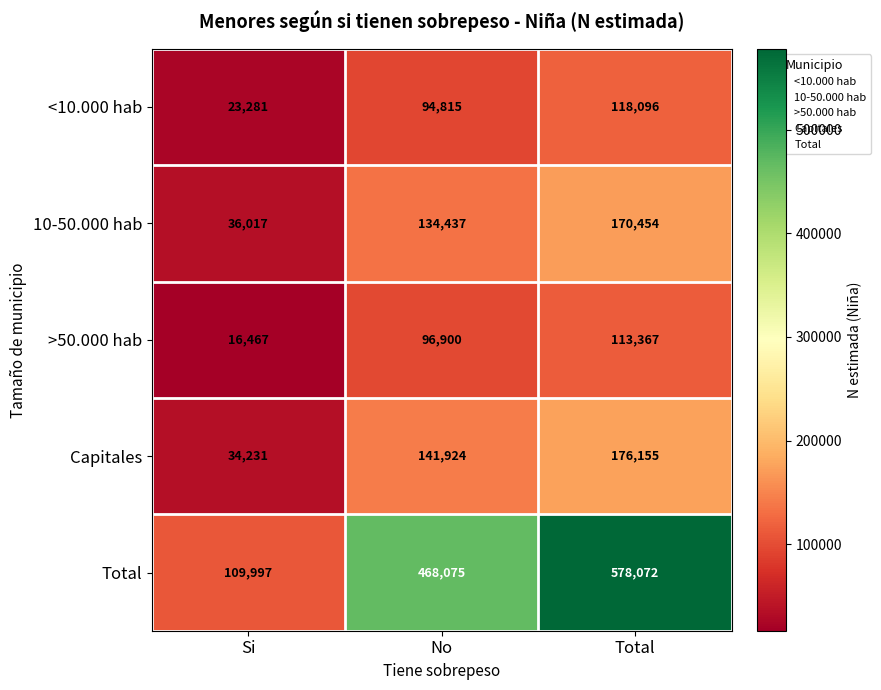

What is the greatest value displayed?

578072